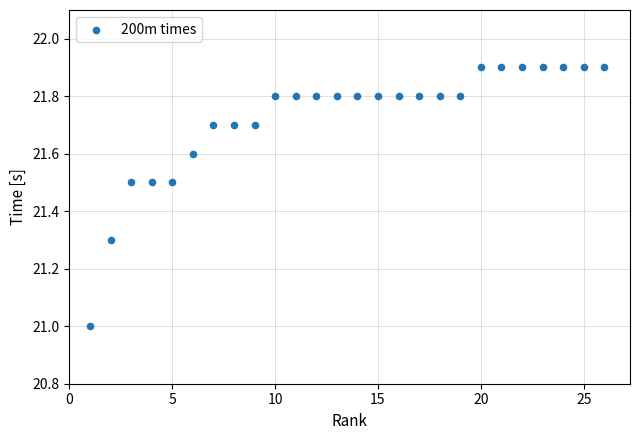

What is the range of X values (max minus min)?

25.0